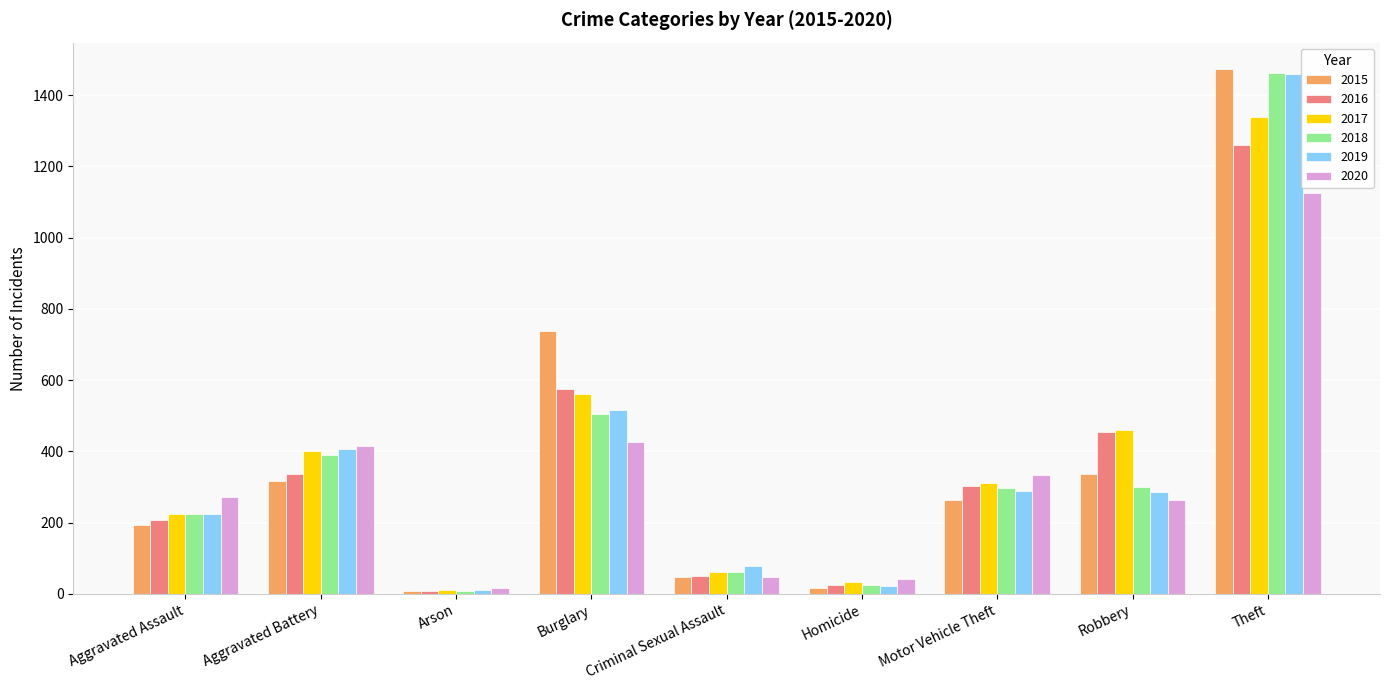

What is the difference between the 2016 values at Theft and Robbery?

805